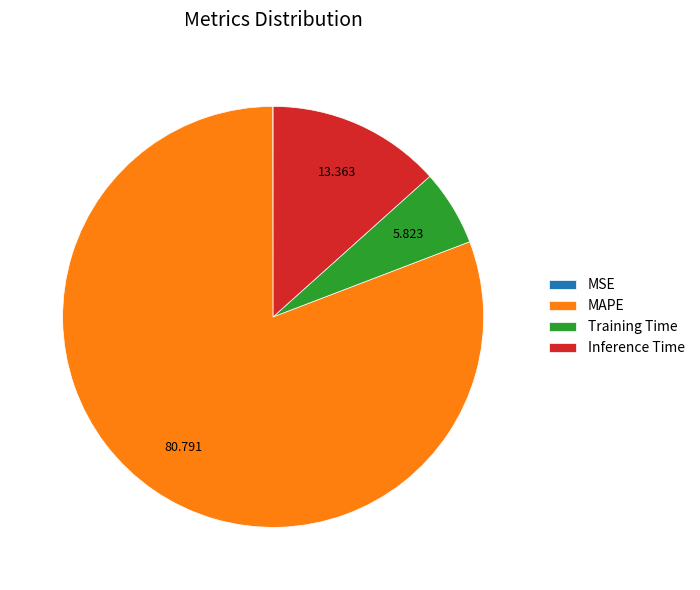

Which category has the biggest portion of the pie?

MAPE